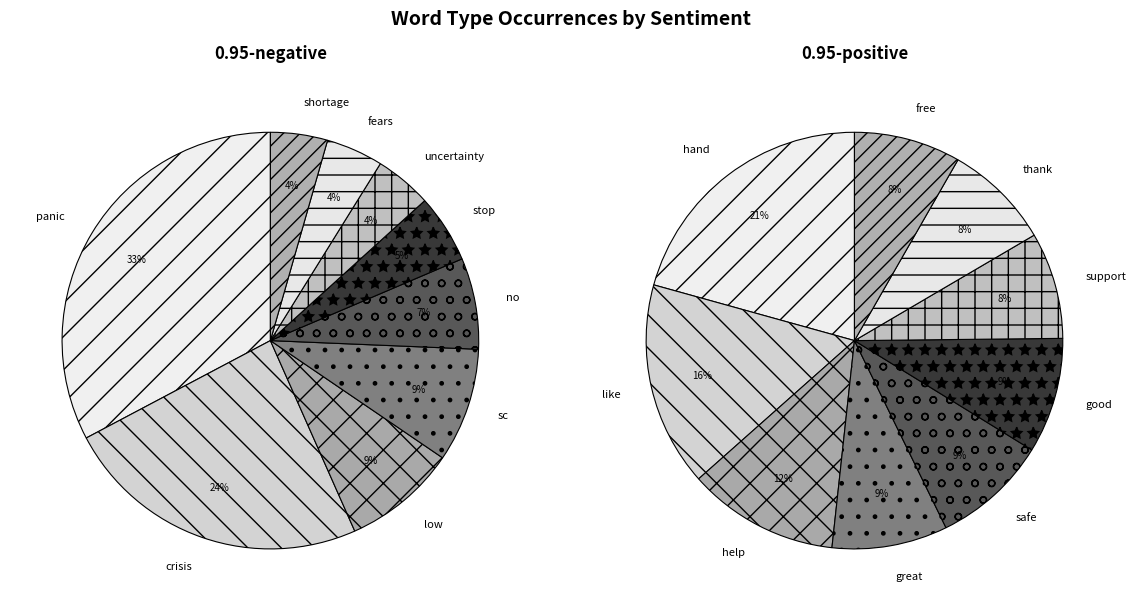

Rank the categories by value from highest to lowest.

panic, crisis, low, sc, no, stop, uncertainty, fears, shortage